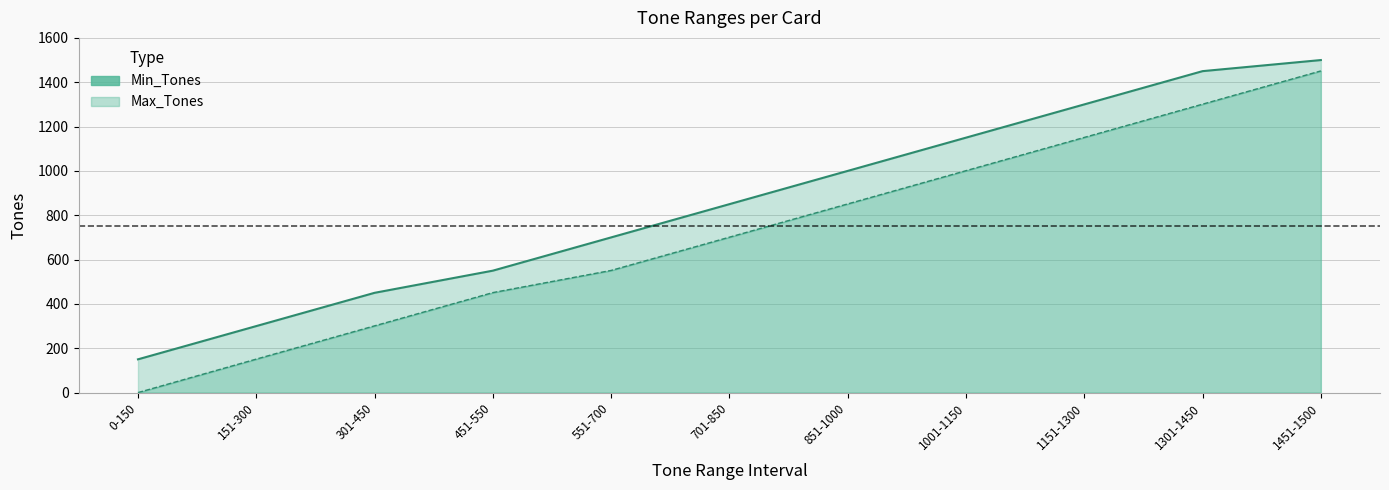

What is the sum of all Max_Tones values?

9400